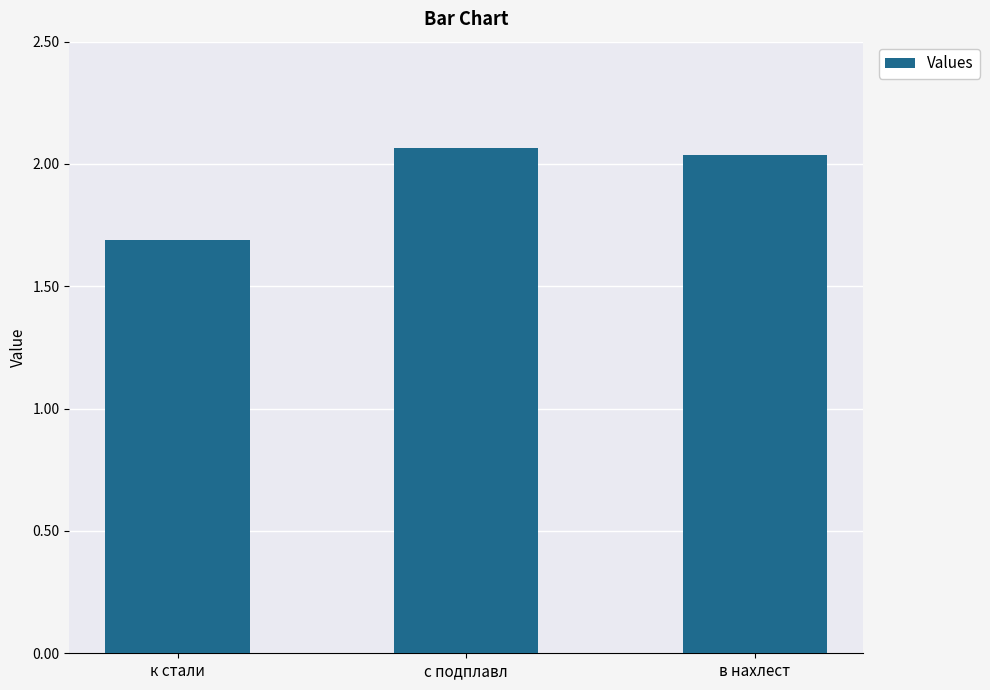

Where does the data first go above 2?

с подплавл